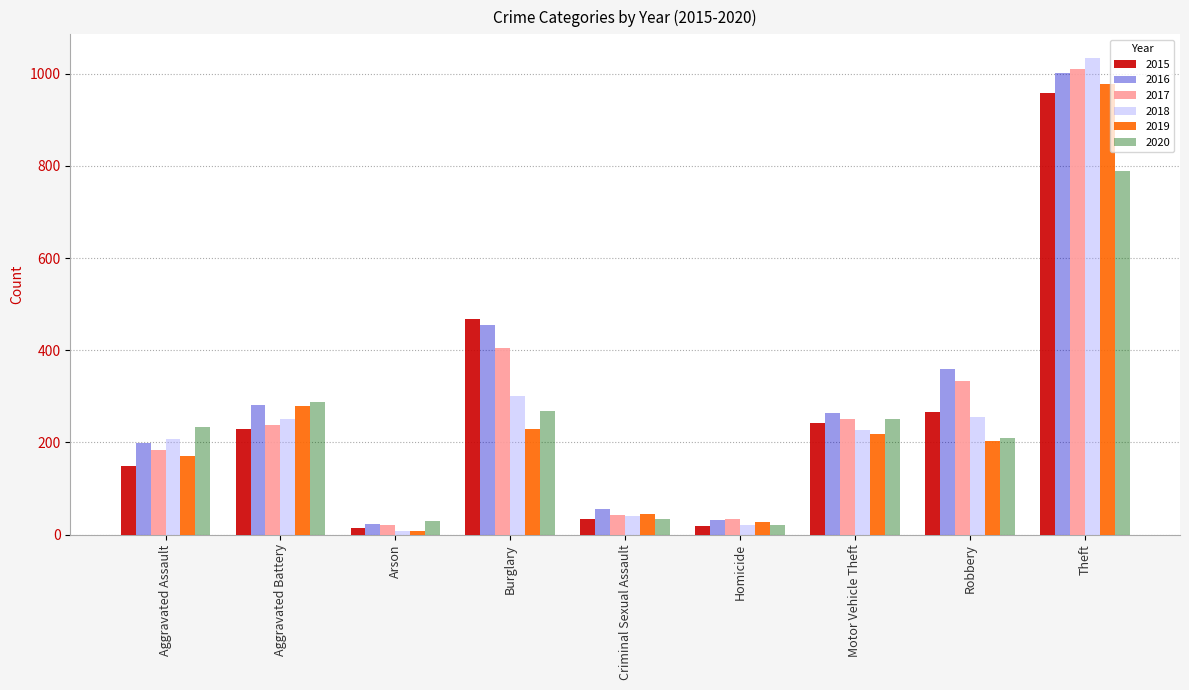

The value of 2020 at Motor Vehicle Theft is 250. True or false?

True